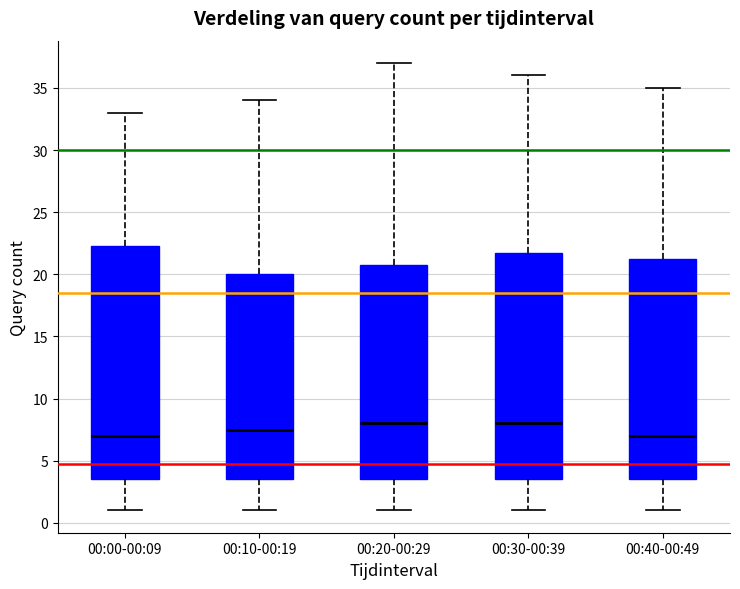

Reading left to right, read every box against the y-axis: the position of its median line, the range the box covers, and the ends of its whiskers. The values are not printed on the chart, so give them approximately, as read against the axis.

00:00-00:09: median 7.0, box 3.5 to 22.5, whiskers 1.0 to 33.0
00:10-00:19: median 7.5, box 3.5 to 20.0, whiskers 1.0 to 34.0
00:20-00:29: median 8.0, box 3.5 to 21.0, whiskers 1.0 to 37.0
00:30-00:39: median 8.0, box 3.5 to 22.0, whiskers 1.0 to 36.0
00:40-00:49: median 7.0, box 3.5 to 21.5, whiskers 1.0 to 35.0